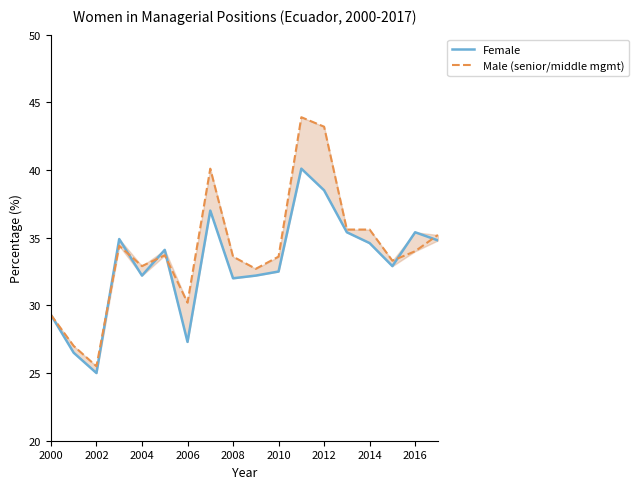

Which series ends up on top after the final intersection of Male (senior/middle mgmt) and Female?

Male (senior/middle mgmt)